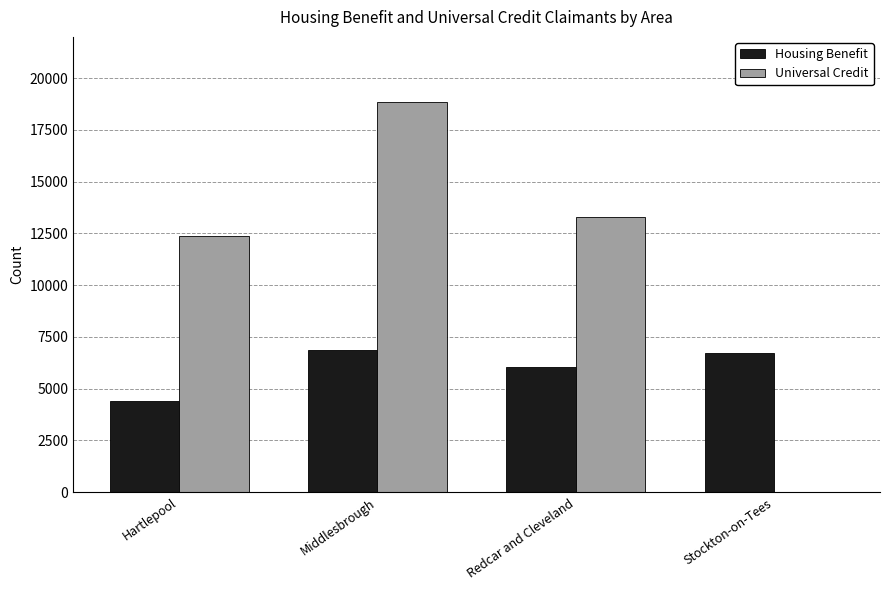

Is the value of Housing Benefit at Middlesbrough greater than the value of Universal Credit at Redcar and Cleveland?

No